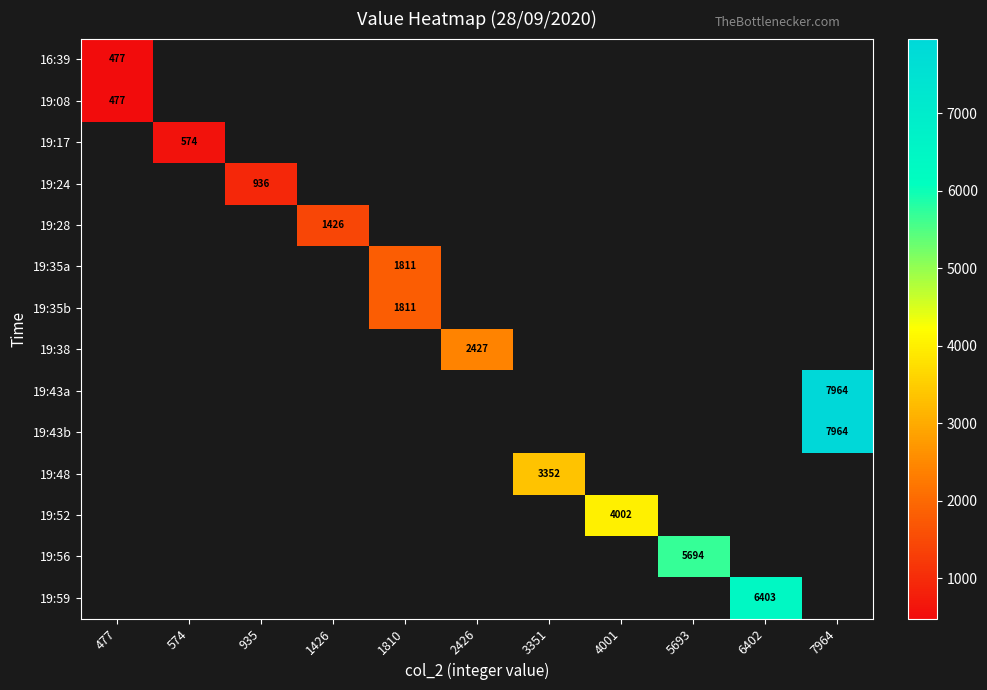

Count the number of categories in the chart.

11